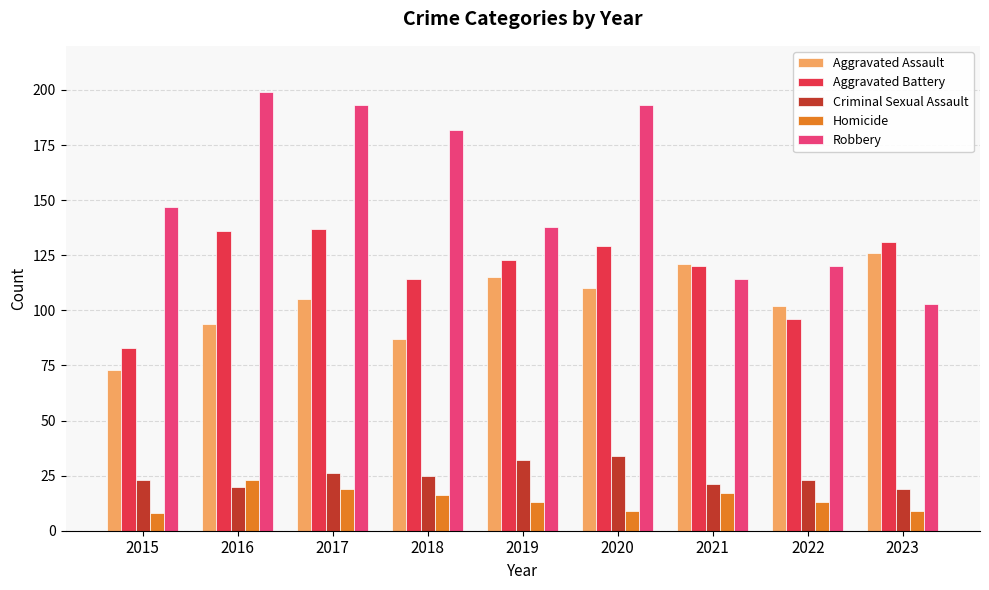

Rank the series by their maximum value, from lowest to highest.

Homicide, Criminal Sexual Assault, Aggravated Assault, Aggravated Battery, Robbery